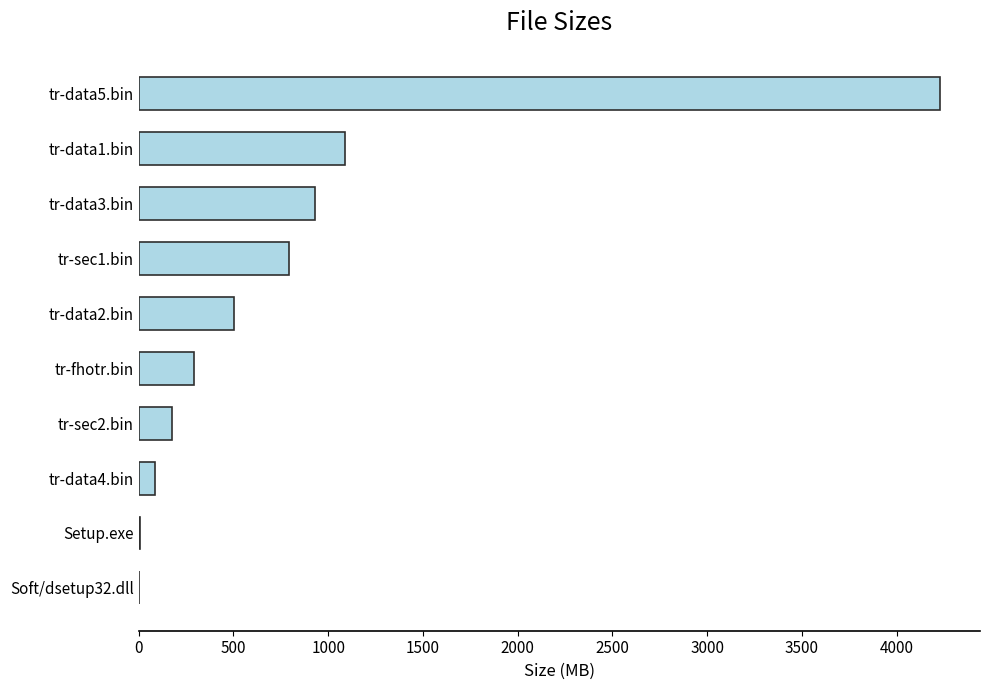

What is the sum of all values?

8101.1